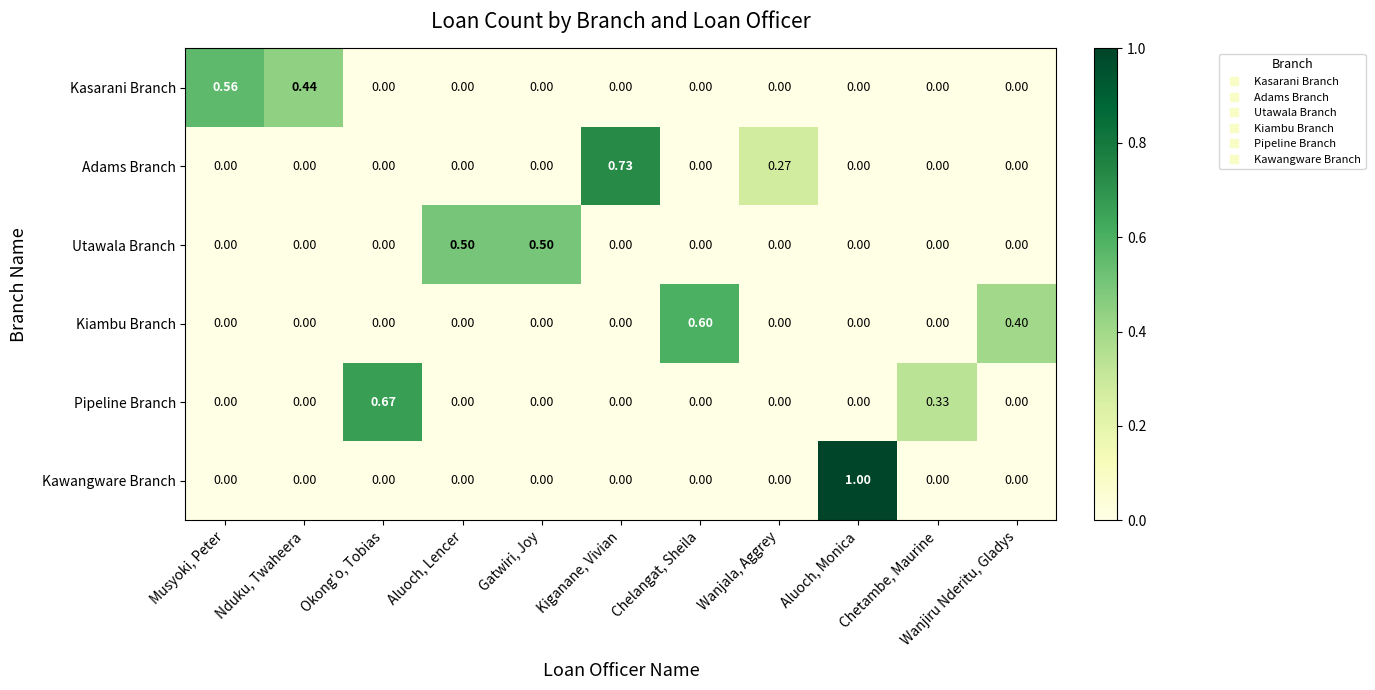

Which category has the highest value in the Adams Branch series?

Kiganane, Vivian